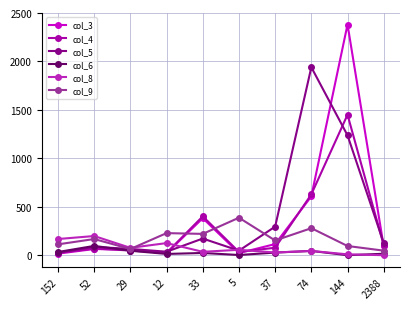

How many interior local peaks does the col_5 series have?

3